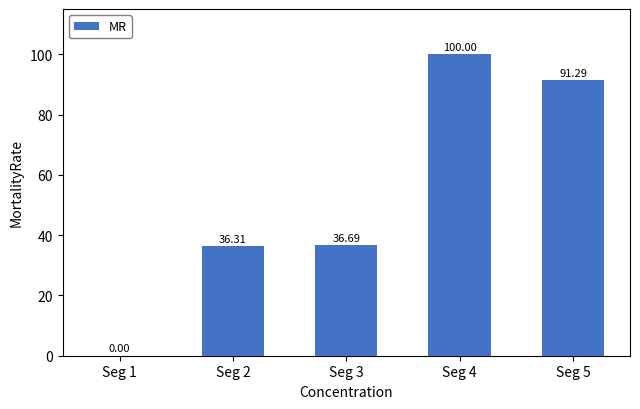

What is the sum of all values?

264.3